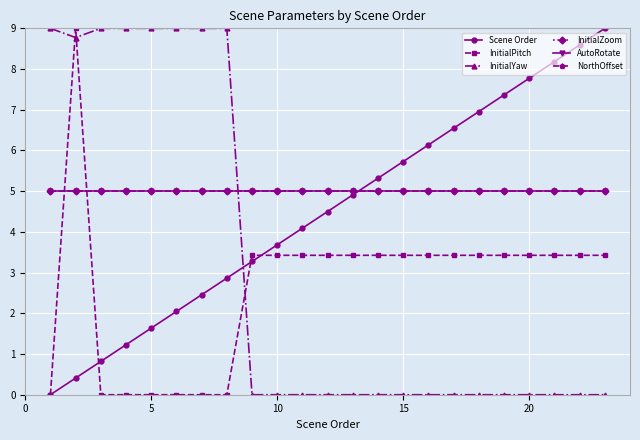

What is the greatest value displayed?

9.0